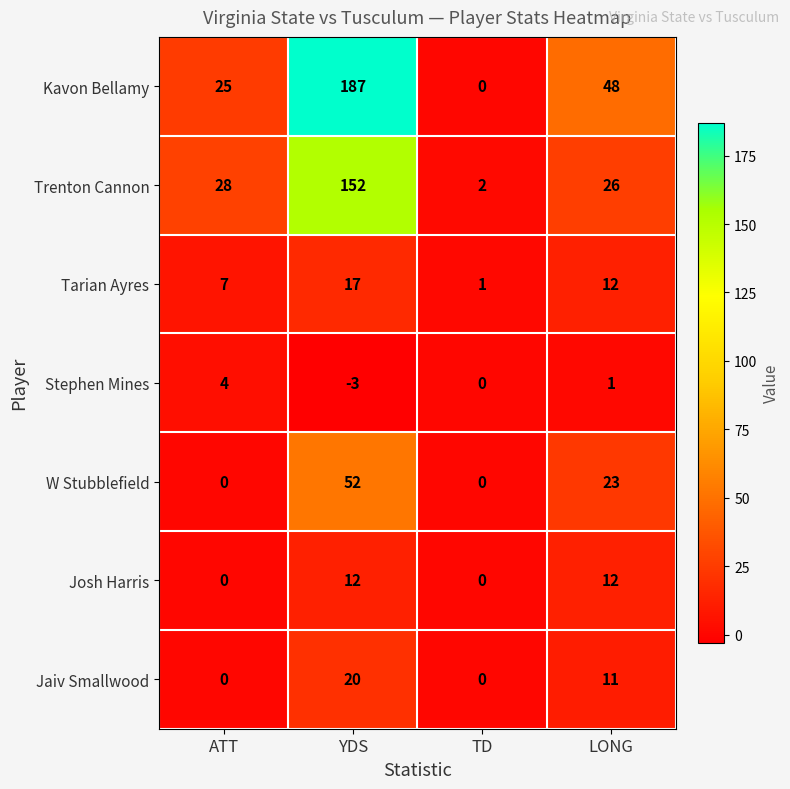

Where is Jaiv Smallwood nearest to the value 10?

LONG